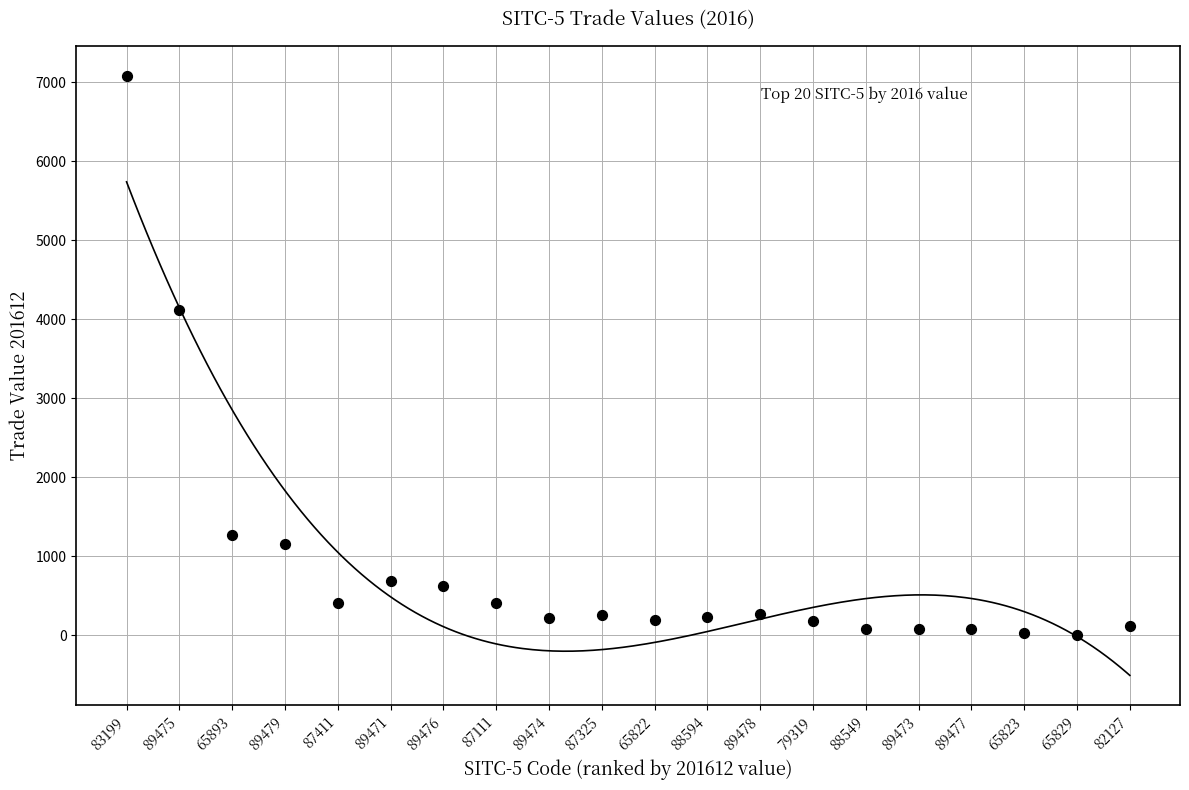

What is the range of X values (max minus min)?

19.0